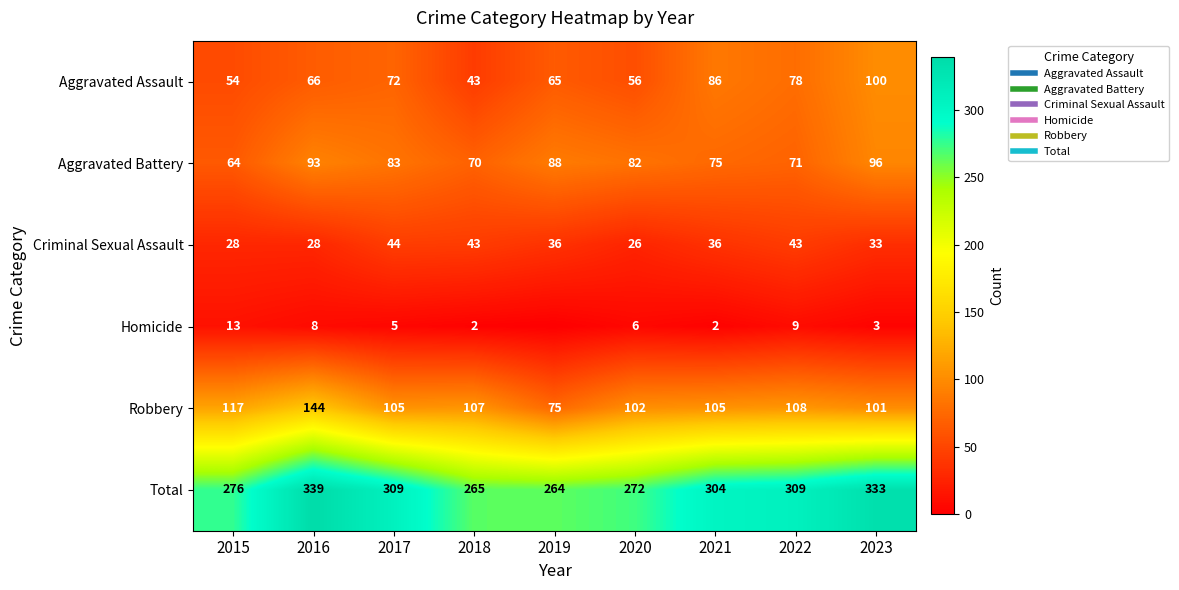

The value of Aggravated Assault at 2022 is 78. True or false?

True